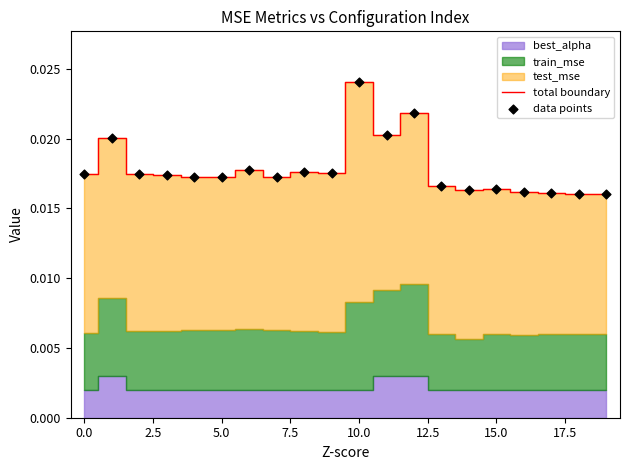

At how many categories does at least one series exceed 0?

20